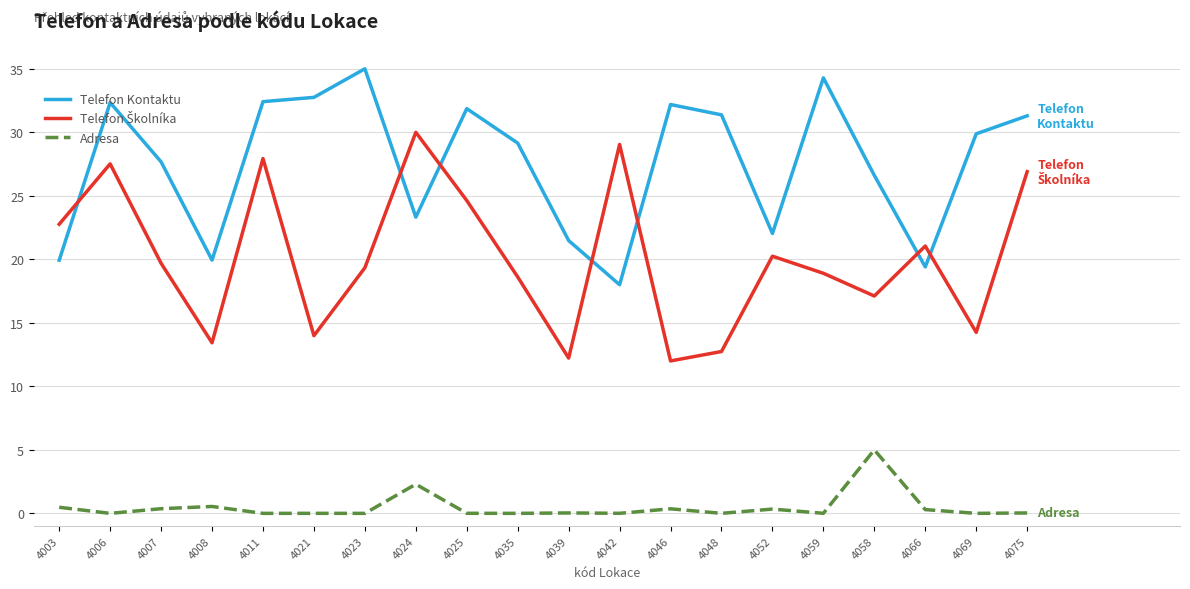

True or false: Telefon Kontaktu and Adresa cross at least once.

False